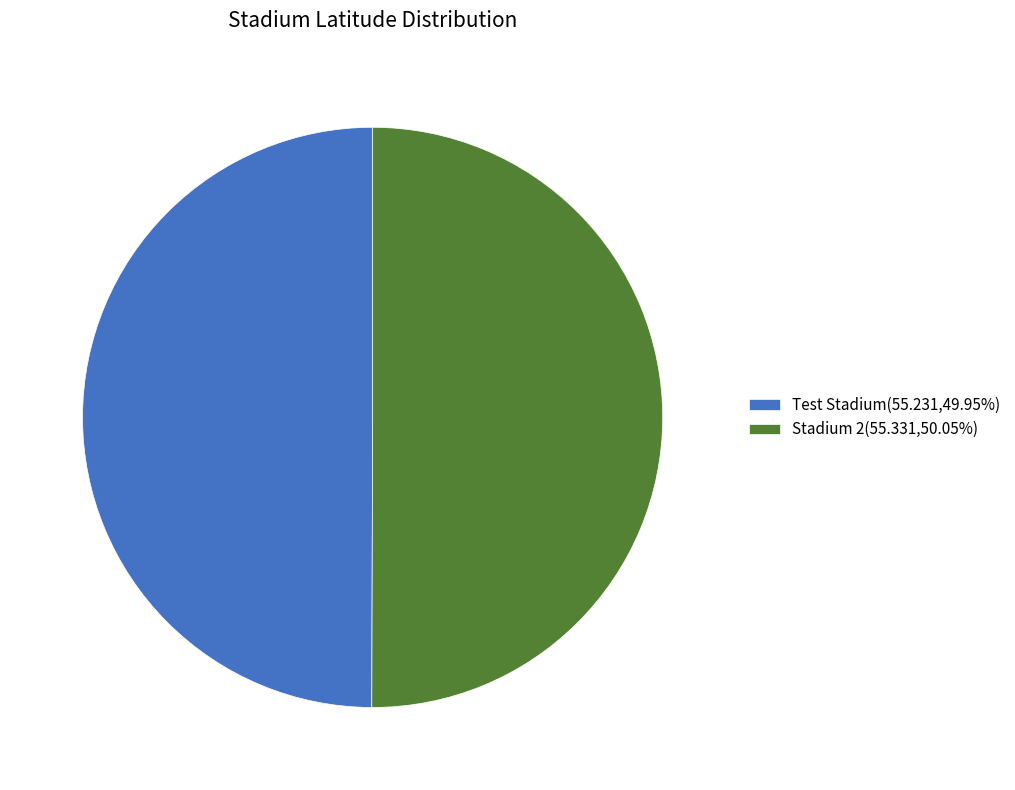

How many slices are in this pie chart?

2